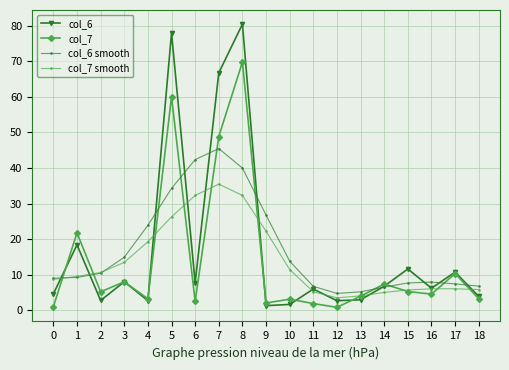

Rank the series by their maximum value, from highest to lowest.

col_6, col_7, col_6 smooth, col_7 smooth